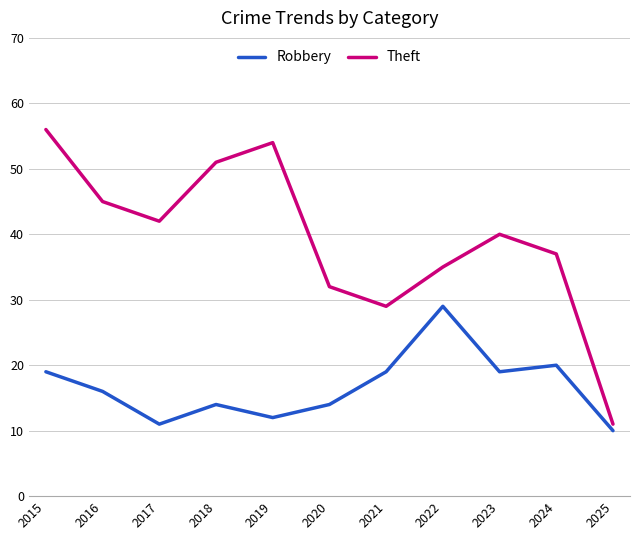

Read the Robbery value at 2020, to the nearest 5.

15